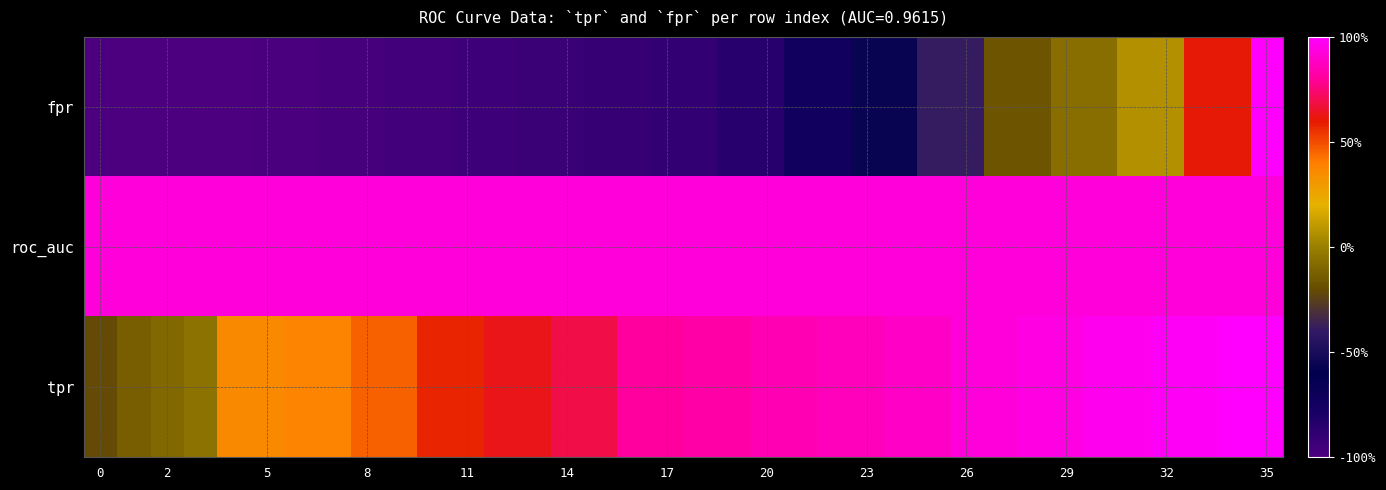

Reading left to right, what are all the values shown in this chart?

fpr: -1.0	-1.0	-1.0	-1.0	-1.0	-1.0	-1.0	-1.0	-1.0	-1.0	-1.0	-0.9	-0.9	-0.9	-0.9	-0.9	-0.9	-0.9	-0.9	-0.9	-0.9	-0.7	-0.7	-0.6	-0.6	-0.4	-0.4	-0.2	-0.2	-0.1	-0.1	0.1	0.1	0.6	0.6	1.0
roc_auc: 0.9	0.9	0.9	0.9	0.9	0.9	0.9	0.9	0.9	0.9	0.9	0.9	0.9	0.9	0.9	0.9	0.9	0.9	0.9	0.9	0.9	0.9	0.9	0.9	0.9	0.9	0.9	0.9	0.9	0.9	0.9	0.9	0.9	0.9	0.9	0.9
tpr: -0.2	-0.1	-0.1	-0.0	0.4	0.4	0.4	0.4	0.5	0.5	0.6	0.6	0.6	0.6	0.7	0.7	0.8	0.8	0.8	0.8	0.8	0.8	0.9	0.9	0.9	0.9	0.9	0.9	0.9	0.9	1.0	1.0	1.0	1.0	1.0	1.0